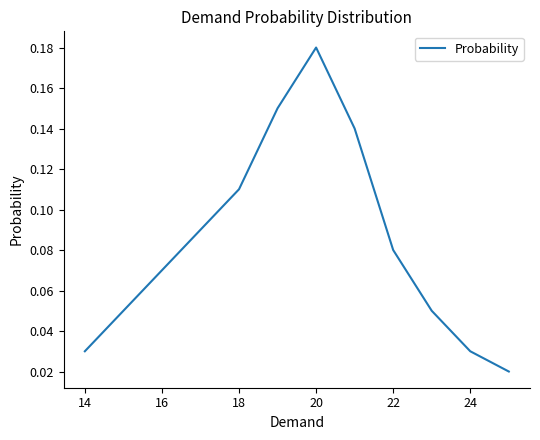

At which category does the chart reach its peak across all series?

20